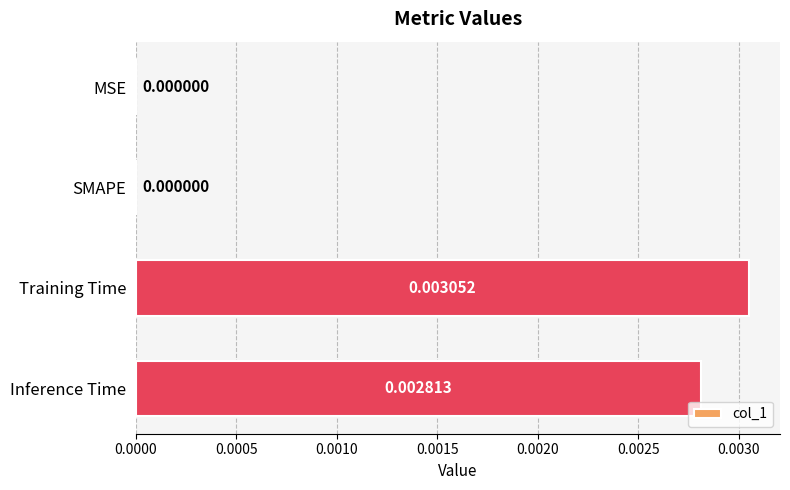

Which label corresponds to the largest value in the chart?

Training Time